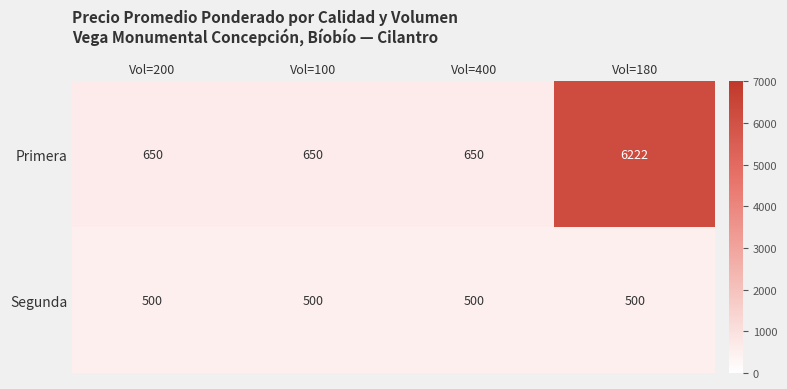

What is the lowest value of the Primera series?

650